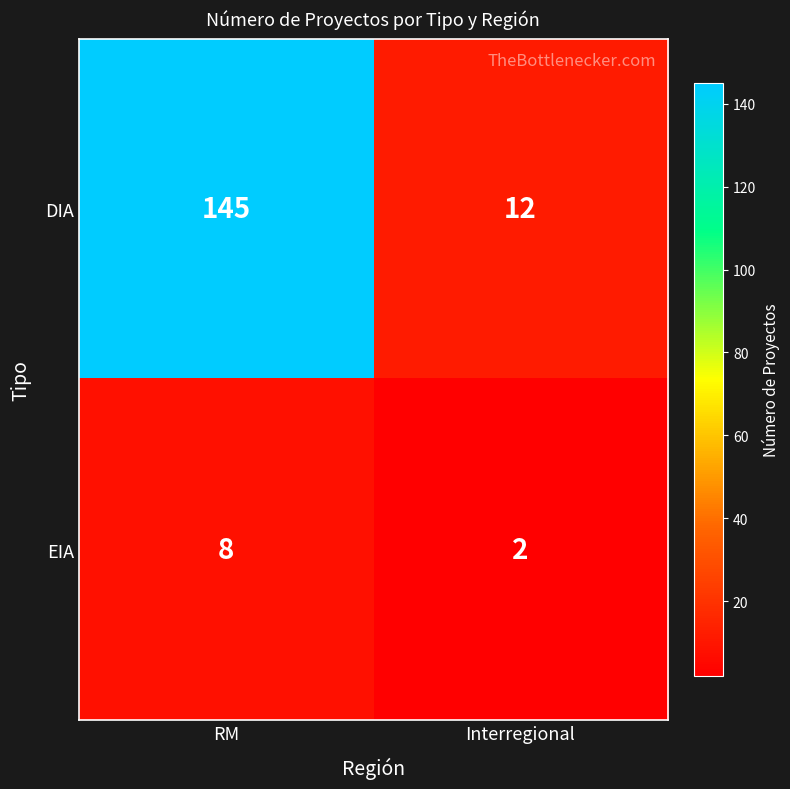

What value does the DIA series have at RM, to the nearest 5?

145